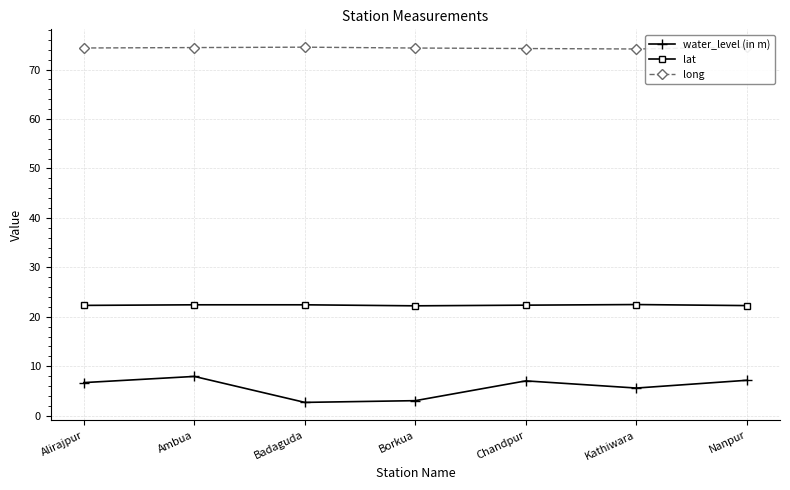

Reading left to right, what are all the values shown in this chart?

water_level (in m): Alirajpur=6.7	Ambua=8.0	Badaguda=2.7	Borkua=3.0	Chandpur=7.0	Kathiwara=5.6	Nanpur=7.2
lat: Alirajpur=22.3	Ambua=22.4	Badaguda=22.4	Borkua=22.2	Chandpur=22.4	Kathiwara=22.5	Nanpur=22.3
long: Alirajpur=74.4	Ambua=74.4	Badaguda=74.5	Borkua=74.3	Chandpur=74.2	Kathiwara=74.2	Nanpur=74.5